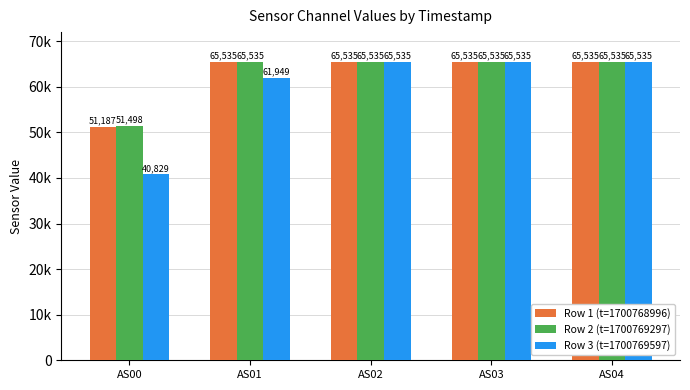

At which category is the sum across all series the highest?

AS02